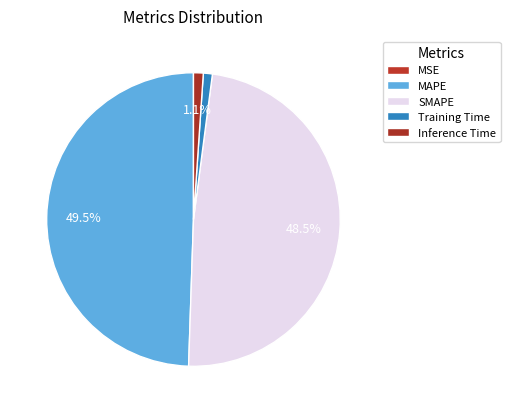

What is the largest slice in the pie chart?

MAPE